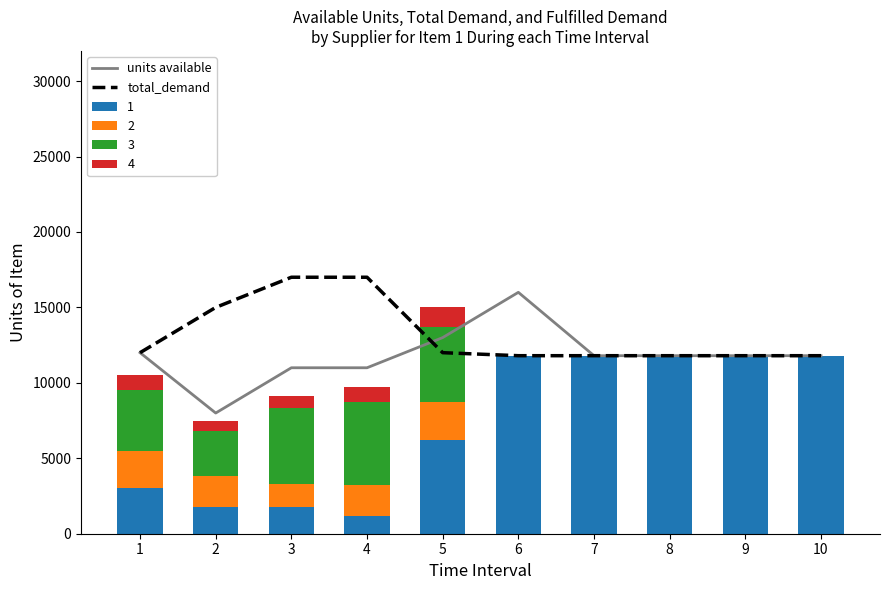

At which category does the chart reach its peak across all series?

3